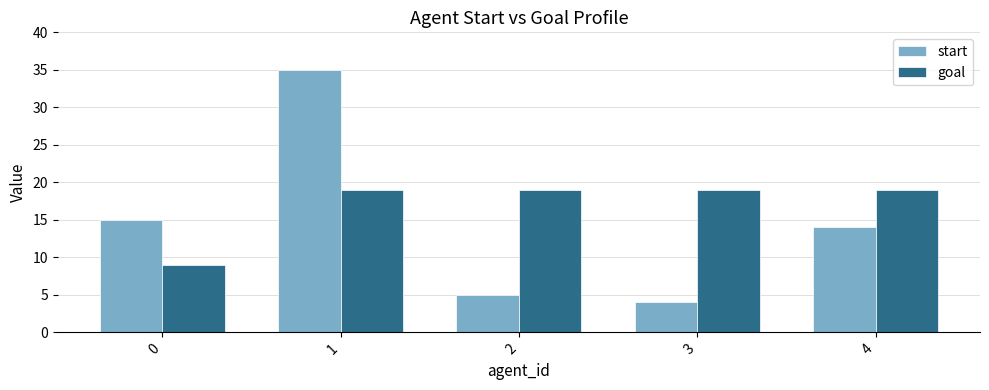

How many groups of bars are there?

5